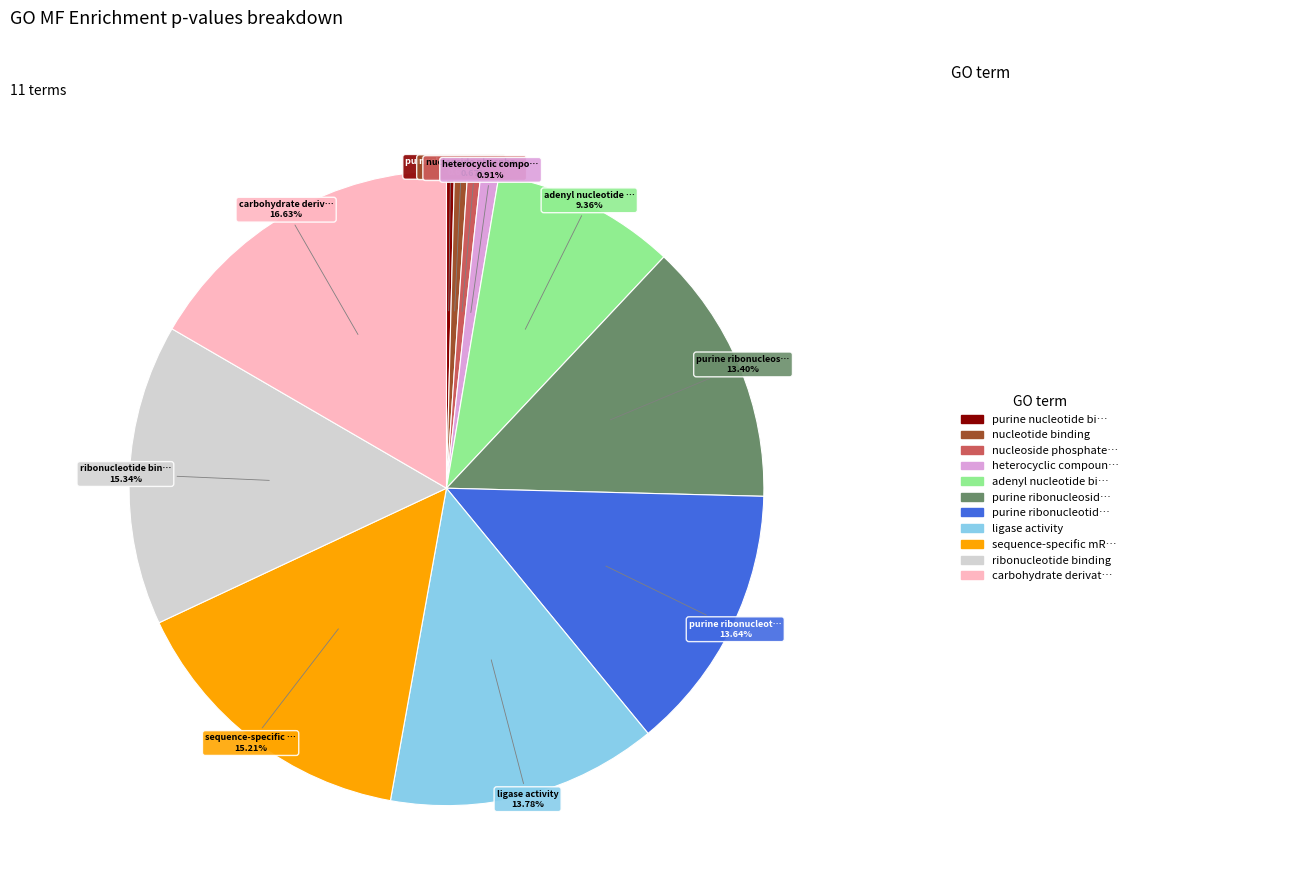

Is there a majority slice in this chart?

No